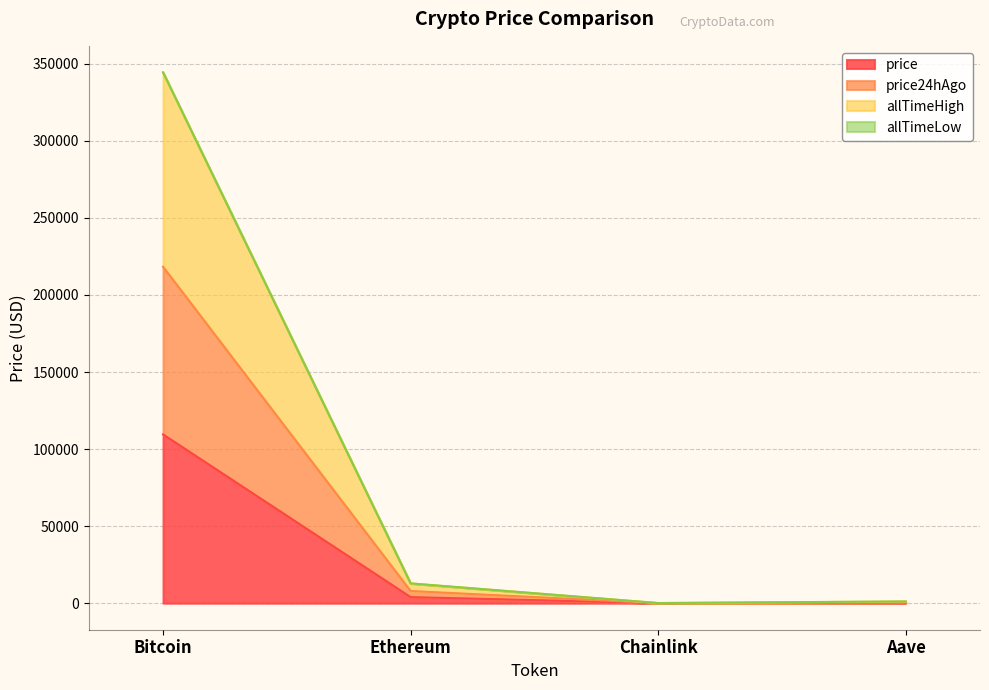

What is the approximate value of price at Bitcoin?

109509.0